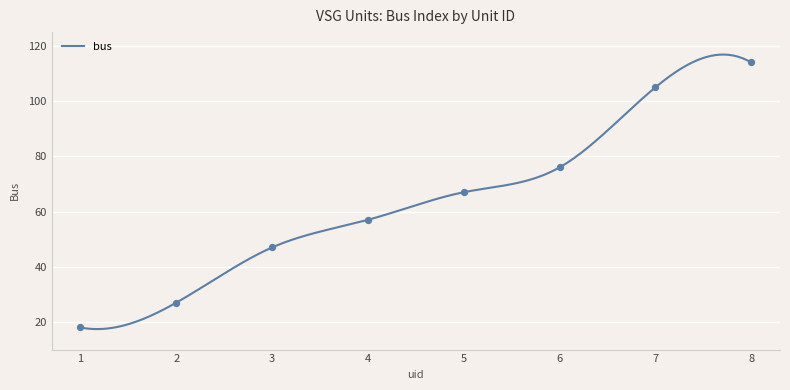

Which series has the largest Y range (max minus min)?

bus